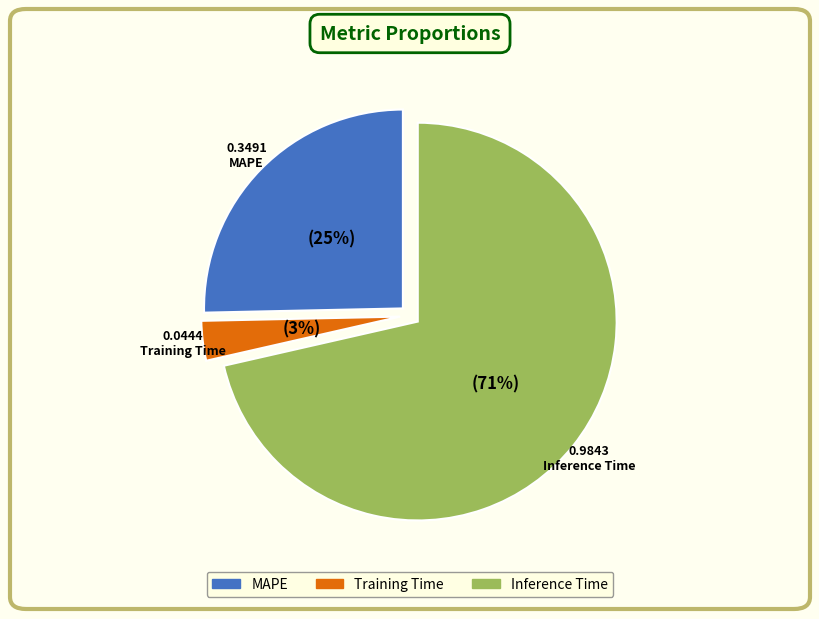

Count the number of slices in the pie.

3